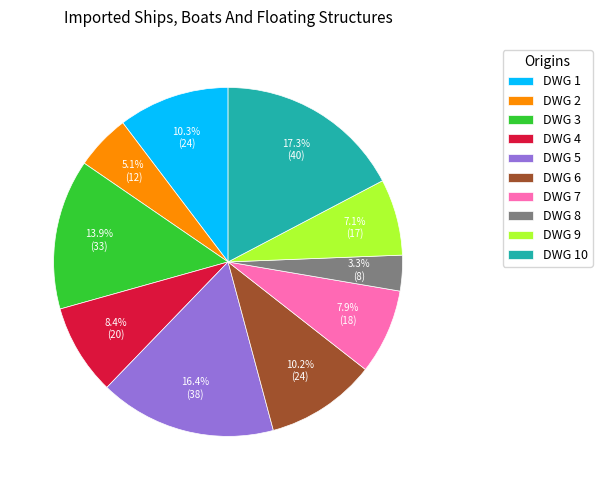

What is the smallest slice in the pie chart?

DWG 8